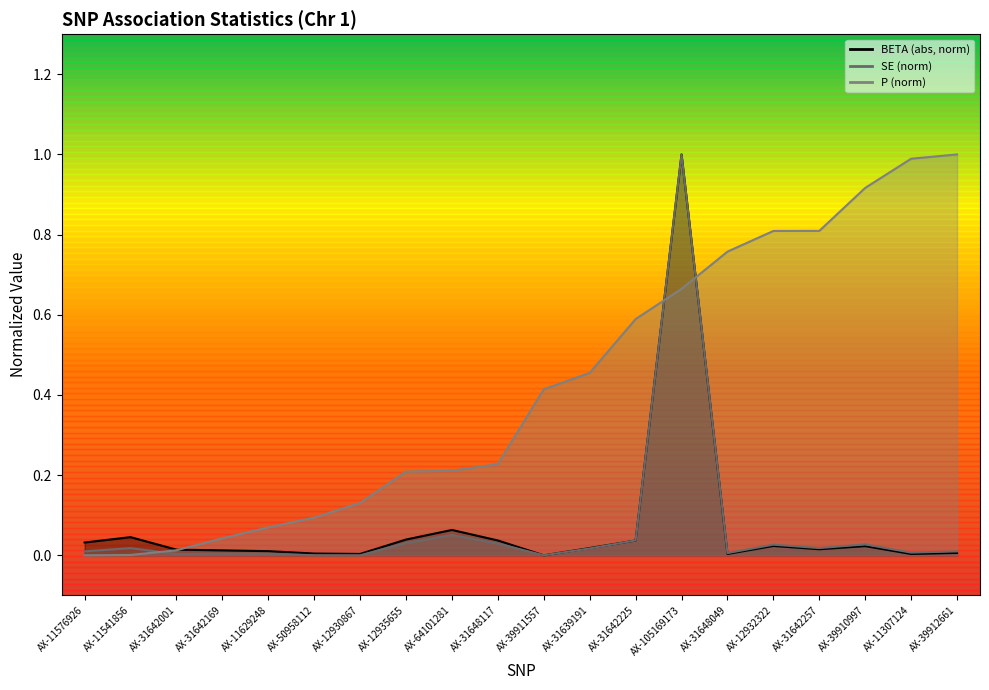

Is it true that SE equals 0.0 at AX-39911557?

True